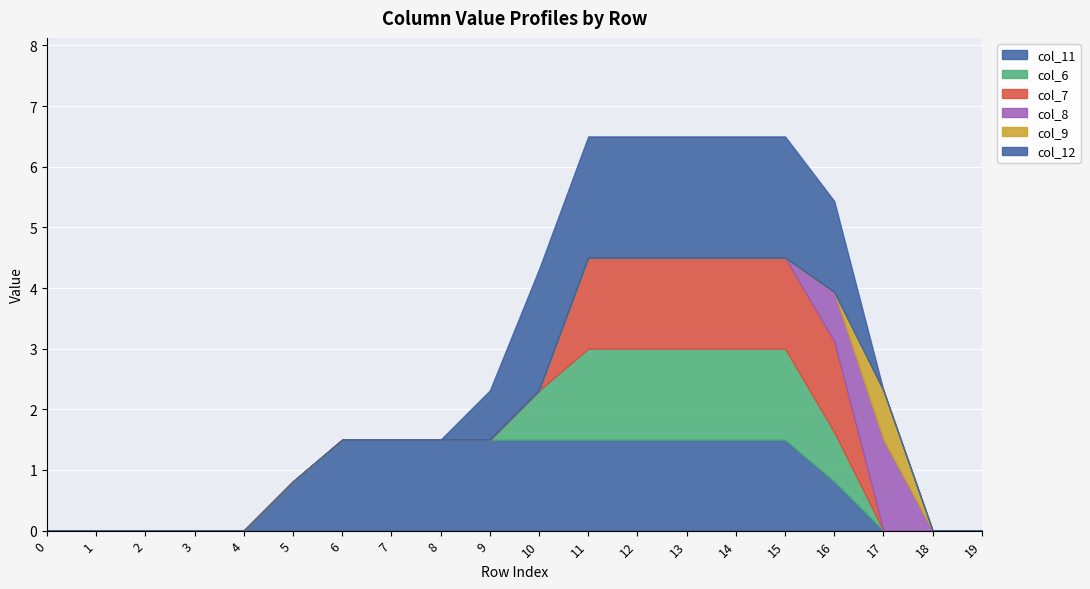

The value of col_11 at 17 is 0.7. True or false?

False